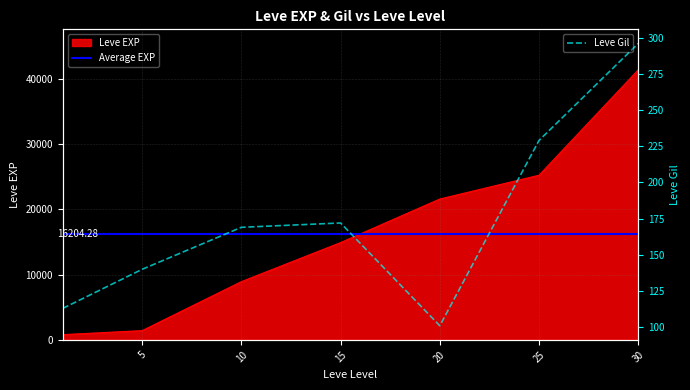

How many interior local valleys does the Leve Gil series have?

1